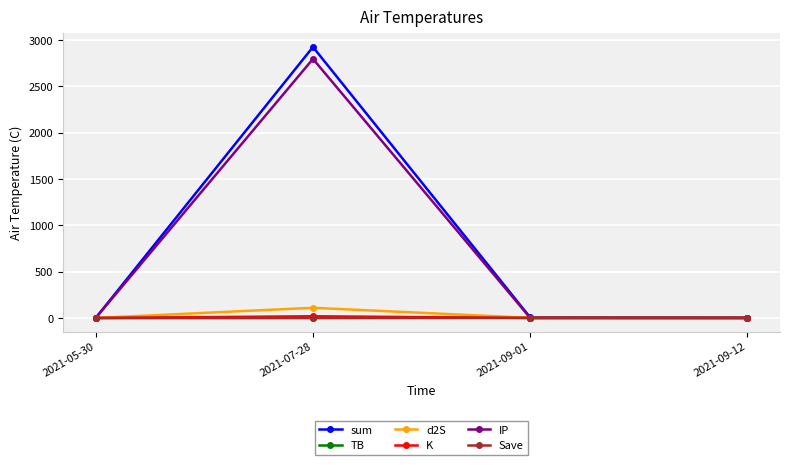

After their last crossing, which series has the higher values: TB or K?

K